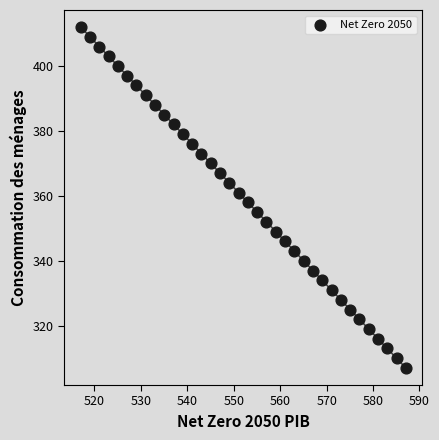

What is the range of Y values (max minus min)?

105.0